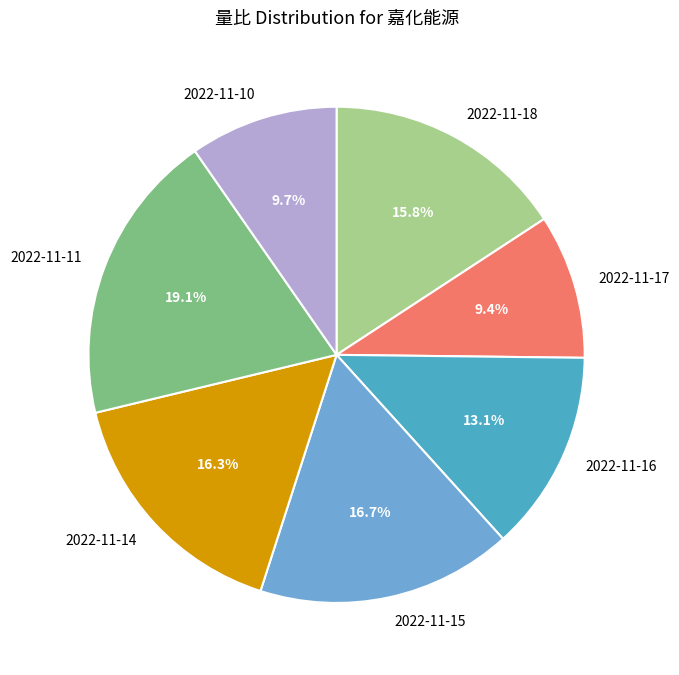

To the nearest percent, what is the combined percentage of 2022-11-14 and 2022-11-18?

32%